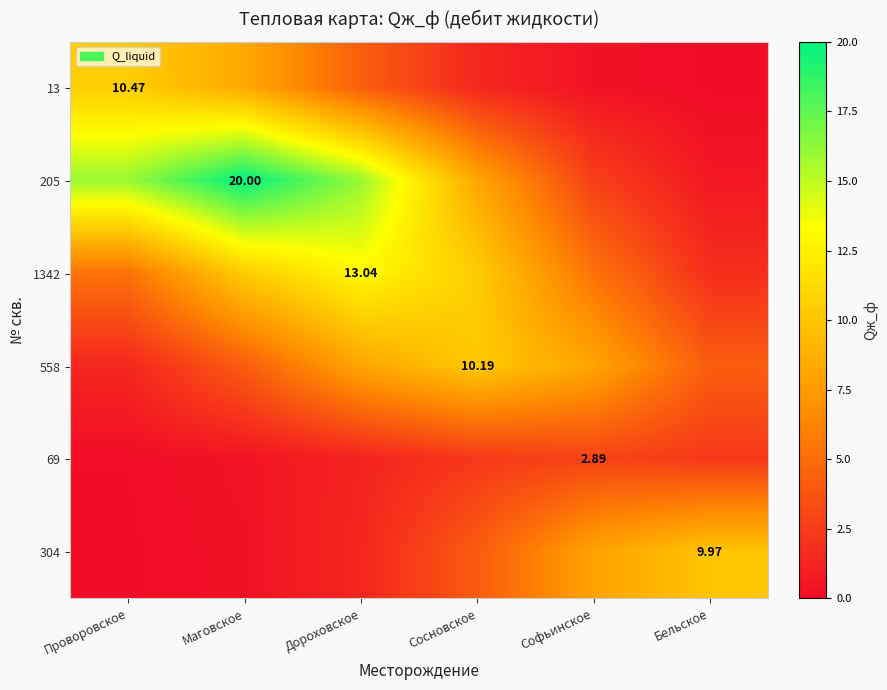

How many series are shown in this chart?

6